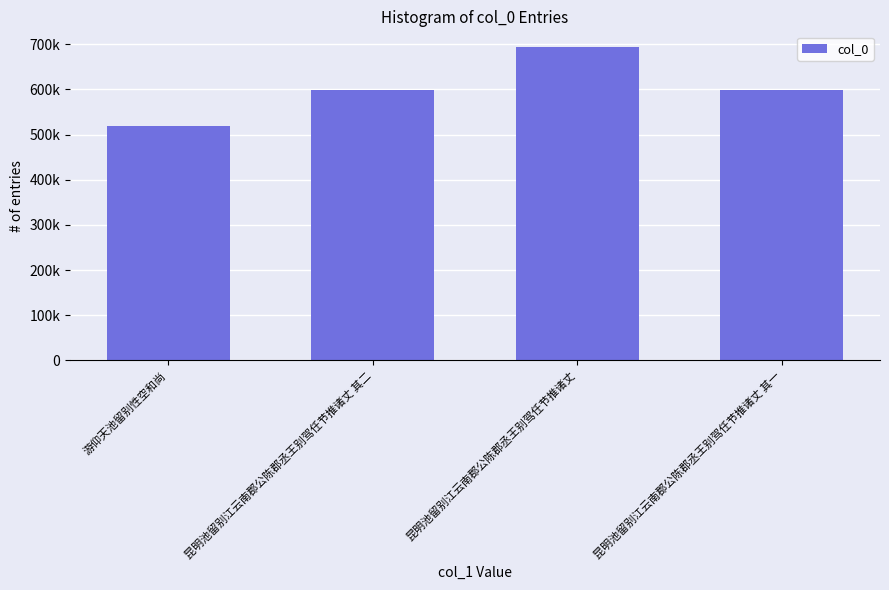

At which label does the data first exceed 599107?

昆明池留别江云南郡公陈郡丞王别驾任节推诸丈